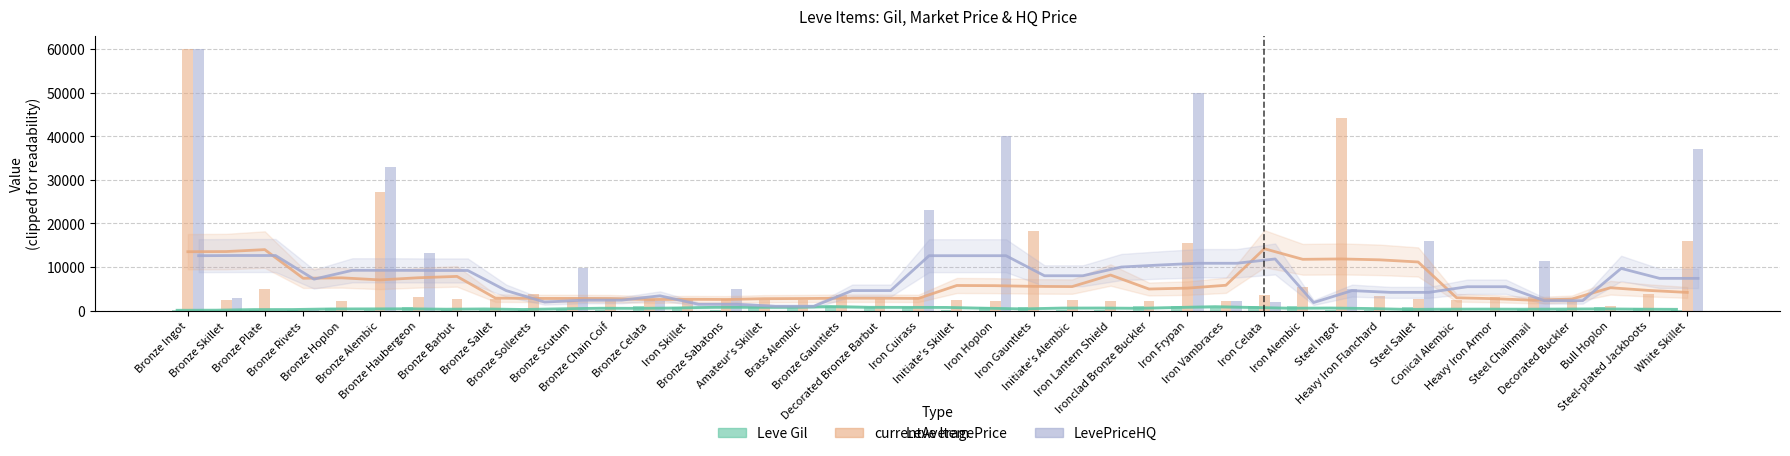

Reading left to right, extract all data points from this chart.

Leve Gil: Bronze Ingot=113.0	Bronze Skillet=160.0	Bronze Plate=160.0	Bronze Rivets=112.0	Bronze Hoplon=690.0	Bronze Alembic=160.0	Bronze Haubergeon=840.0	Bronze Barbut=220.0	Bronze Sallet=220.0	Bronze Sollerets=220.0	Bronze Scutum=460.0	Bronze Chain Coif=220.0	Bronze Celata=990.0	Iron Skillet=880.0	Bronze Sabatons=90.0	Amateur's Skillet=880.0	Brass Alembic=990.0	Bronze Gauntlets=990.0	Decorated Bronze Barbut=910.0	Iron Cuirass=910.0	Initiate's Skillet=40.0	Iron Hoplon=910.0	Iron Gauntlets=910.0	Initiate's Alembic=40.0	Iron Lantern Shield=120.0	Ironclad Bronze Buckler=960.0	Iron Frypan=990.0	Iron Vambraces=600.0	Iron Celata=960.0	Iron Alembic=990.0	Steel Ingot=80.0	Heavy Iron Flanchard=150.0	Steel Sallet=830.0	Conical Alembic=390.0	Heavy Iron Armor=10.0	Steel Chainmail=320.0	Decorated Buckler=220.0	Bull Hoplon=730.0	Steel-plated Jackboots=530.0	White Skillet=240.0
currentAveragePrice: Bronze Ingot=60000.0	Bronze Skillet=2494.0	Bronze Plate=5071.0	Bronze Rivets=183.5	Bronze Hoplon=2226.0	Bronze Alembic=27125.0	Bronze Haubergeon=3011.0	Bronze Barbut=2680.0	Bronze Sallet=2662.0	Bronze Sollerets=3767.0	Bronze Scutum=2230.0	Bronze Chain Coif=2656.0	Bronze Celata=2673.0	Iron Skillet=2496.0	Bronze Sabatons=2675.0	Amateur's Skillet=2495.0	Brass Alembic=2470.0	Bronze Gauntlets=3550.0	Decorated Bronze Barbut=2680.0	Iron Cuirass=3045.0	Initiate's Skillet=2497.0	Iron Hoplon=2236.0	Iron Gauntlets=18363.0	Initiate's Alembic=2471.0	Iron Lantern Shield=2241.0	Ironclad Bronze Buckler=2239.0	Iron Frypan=15500.2	Iron Vambraces=2313.3	Iron Celata=3500.0	Iron Alembic=5527.2	Steel Ingot=44147.0	Heavy Iron Flanchard=3352.0	Steel Sallet=2753.0	Conical Alembic=2473.0	Heavy Iron Armor=3068.0	Steel Chainmail=3096.0	Decorated Buckler=2260.0	Bull Hoplon=1038.7	Steel-plated Jackboots=3833.0	White Skillet=16020.0
LevePriceHQ: Bronze Ingot=60000.0	Bronze Skillet=3000.0	Bronze Plate=0.0	Bronze Rivets=204.2	Bronze Hoplon=0.0	Bronze Alembic=32867.8	Bronze Haubergeon=13167.7	Bronze Barbut=0.0	Bronze Sallet=0.0	Bronze Sollerets=0.0	Bronze Scutum=9800.0	Bronze Chain Coif=0.0	Bronze Celata=2200.0	Iron Skillet=0.0	Bronze Sabatons=5000.0	Amateur's Skillet=0.0	Brass Alembic=0.0	Bronze Gauntlets=0.0	Decorated Bronze Barbut=0.0	Iron Cuirass=23000.0	Initiate's Skillet=0.0	Iron Hoplon=40000.0	Iron Gauntlets=0.0	Initiate's Alembic=0.0	Iron Lantern Shield=0.0	Ironclad Bronze Buckler=0.0	Iron Frypan=50001.0	Iron Vambraces=2313.3	Iron Celata=2000.0	Iron Alembic=0.0	Steel Ingot=4930.6	Heavy Iron Flanchard=0.0	Steel Sallet=16000.0	Conical Alembic=0.0	Heavy Iron Armor=0.0	Steel Chainmail=11414.6	Decorated Buckler=0.0	Bull Hoplon=0.0	Steel-plated Jackboots=0.0	White Skillet=37000.0